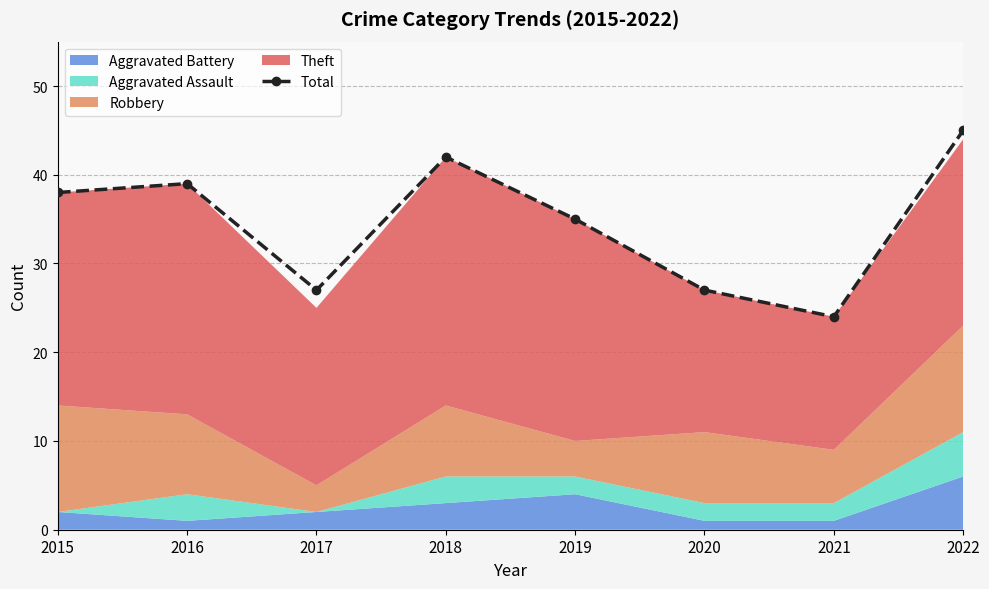

How many values are between 27 and 42?

6